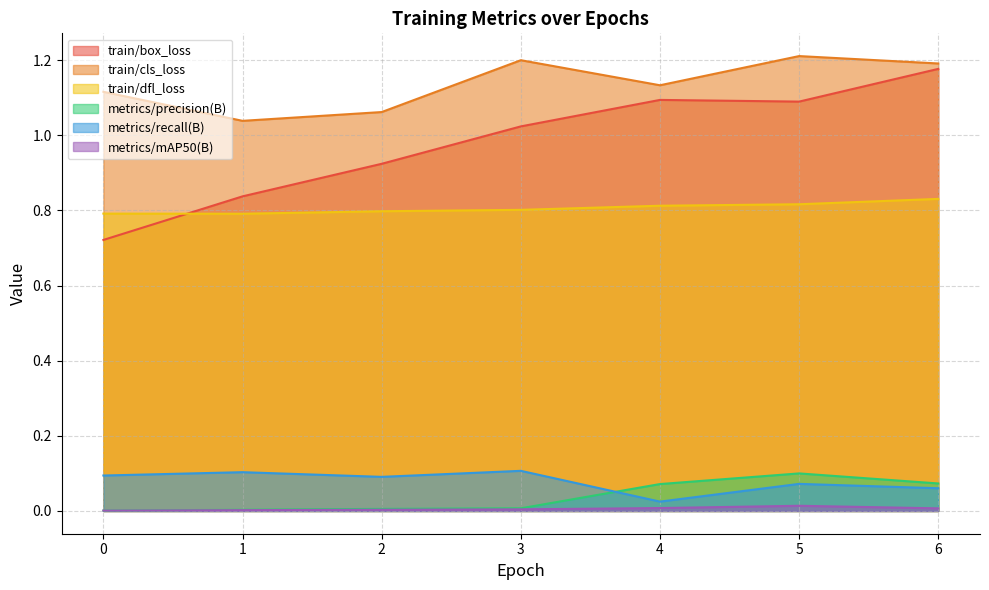

Which series has the widest spread of values?

train/box_loss